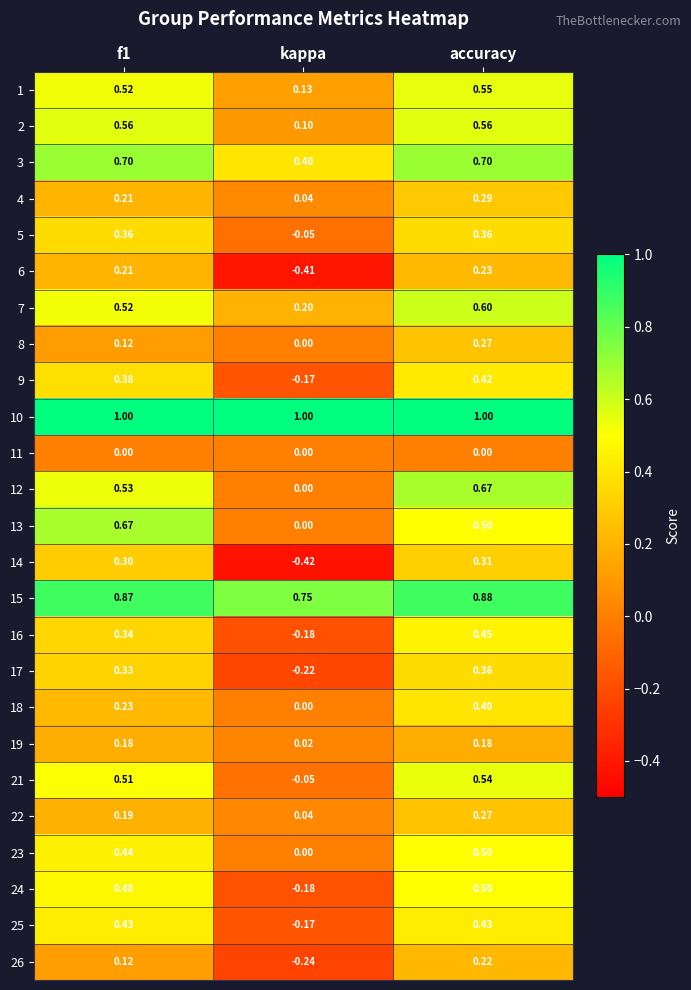

At which label is 5 closest to 0?

kappa